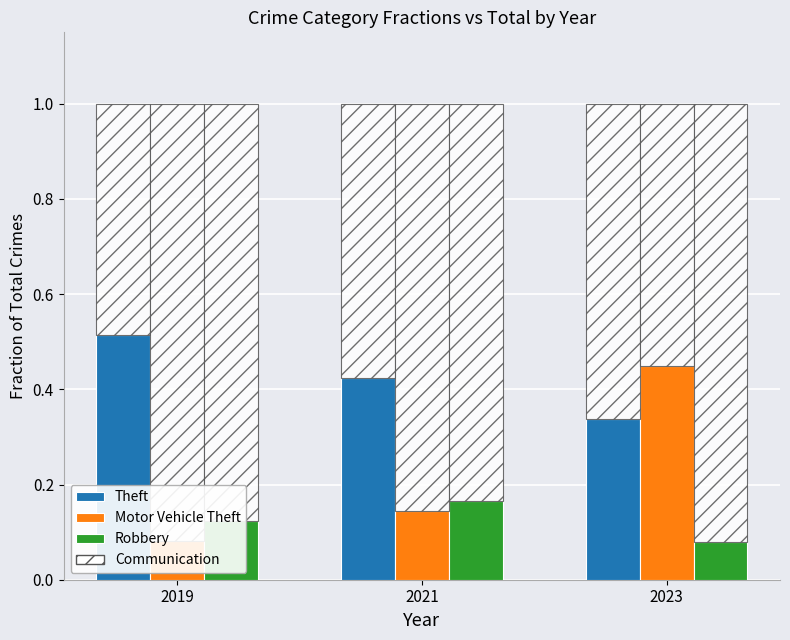

How many bars are there in each group?

4